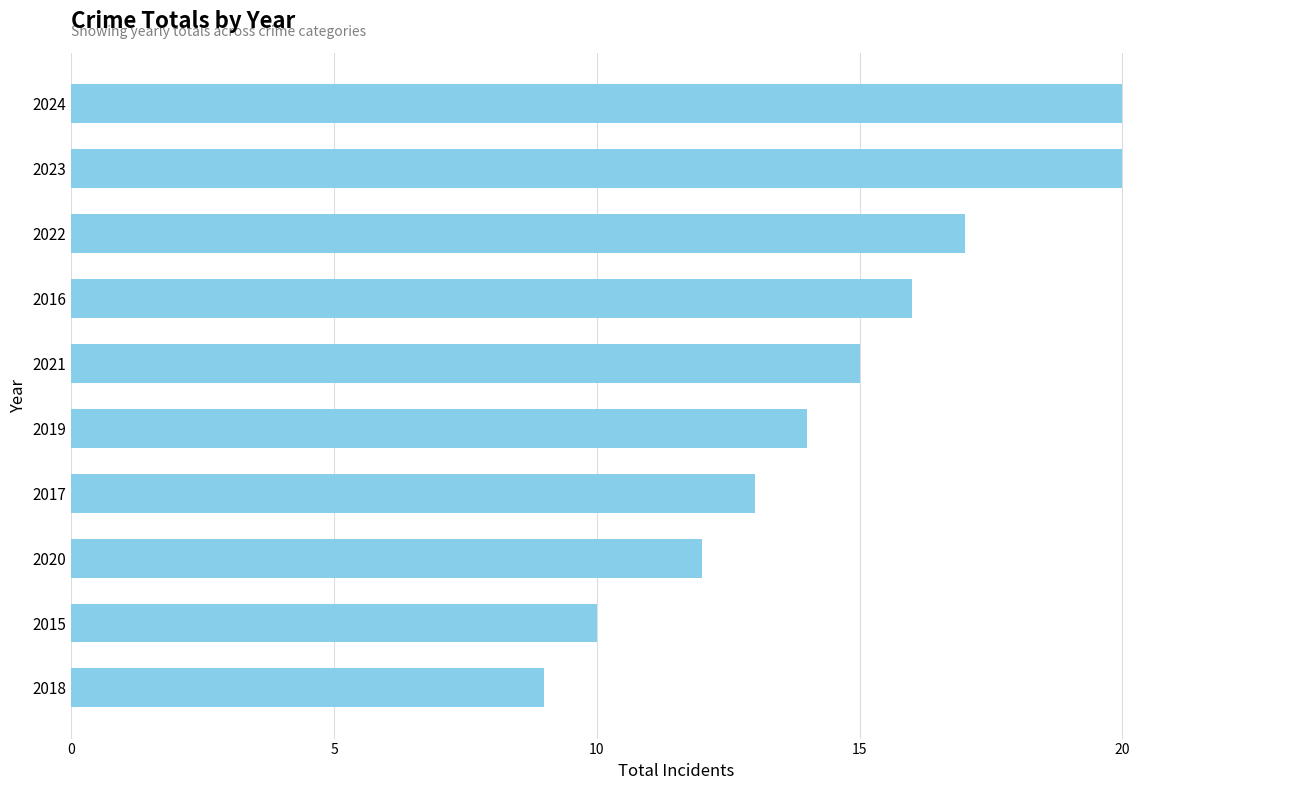

The chart shows a value of 10 at 2015. True or false?

True